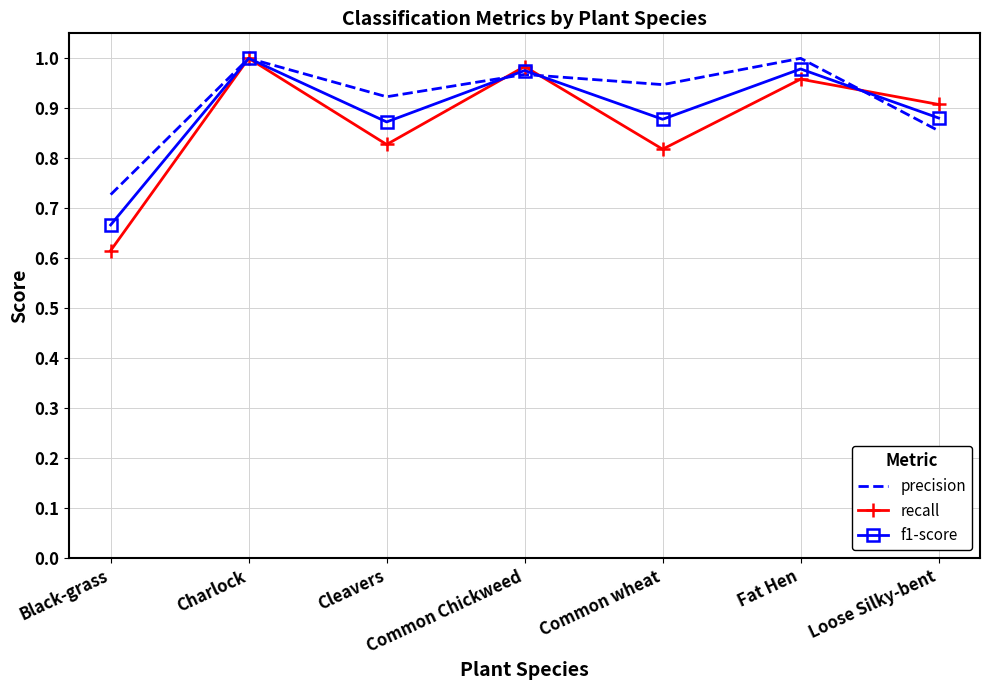

What is the total value across all series at Cleavers?

2.6